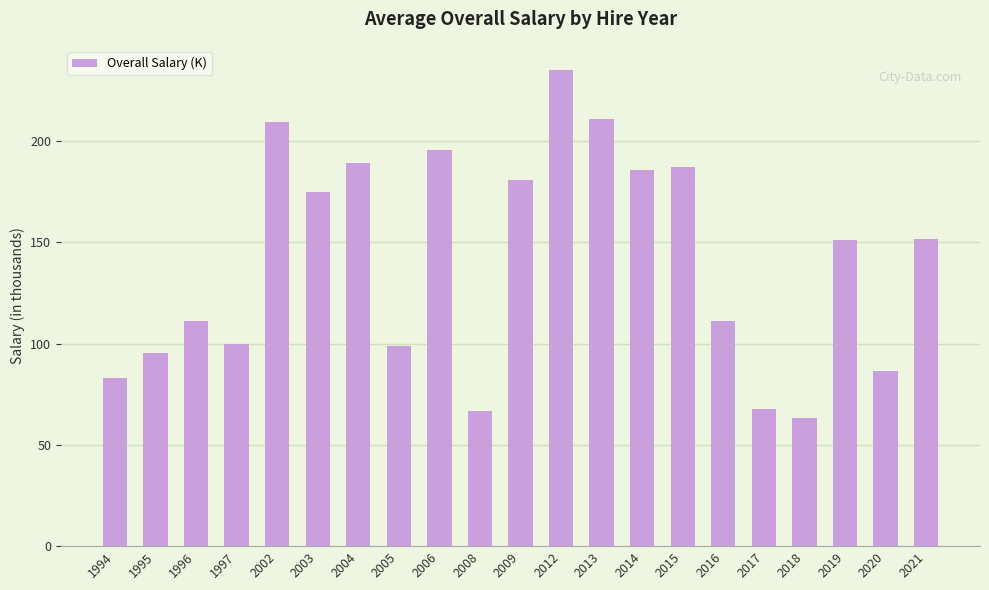

Read the value at 1995.

95.4